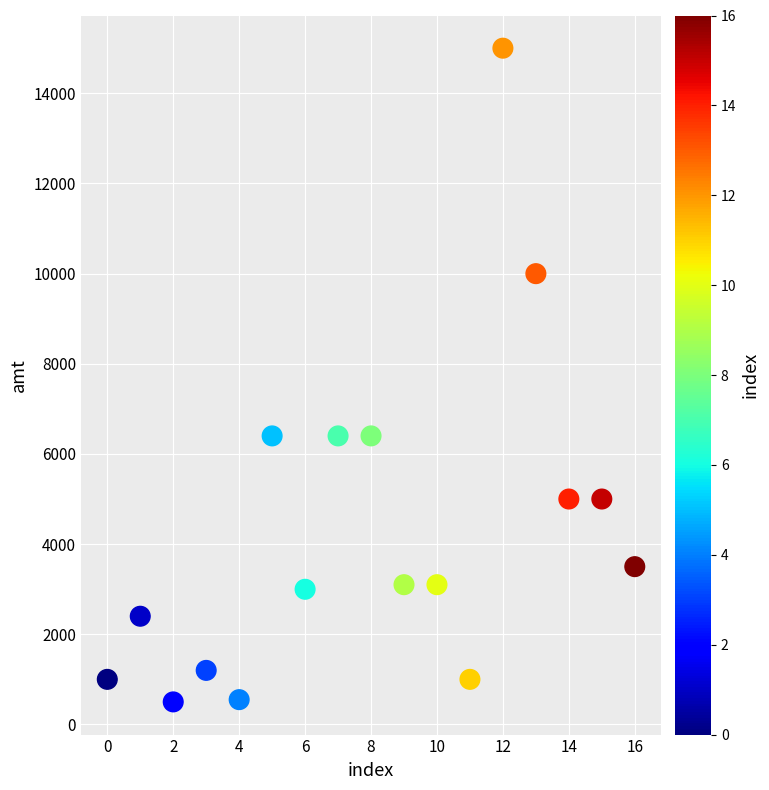

What is the range of Y values (max minus min)?

14500